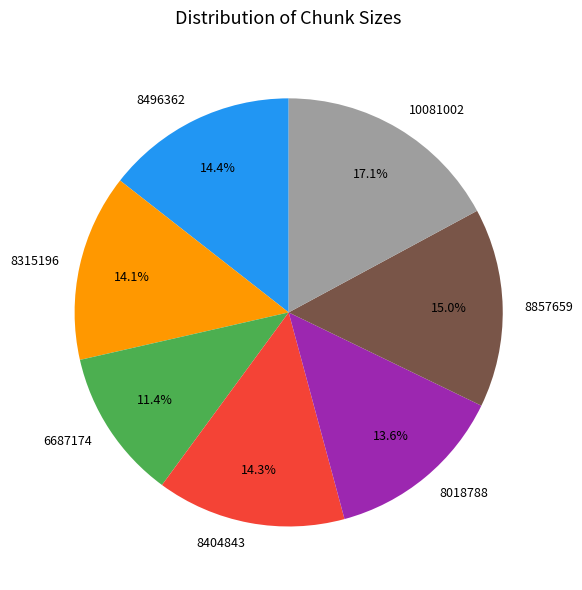

Which slice is the largest?

10081002